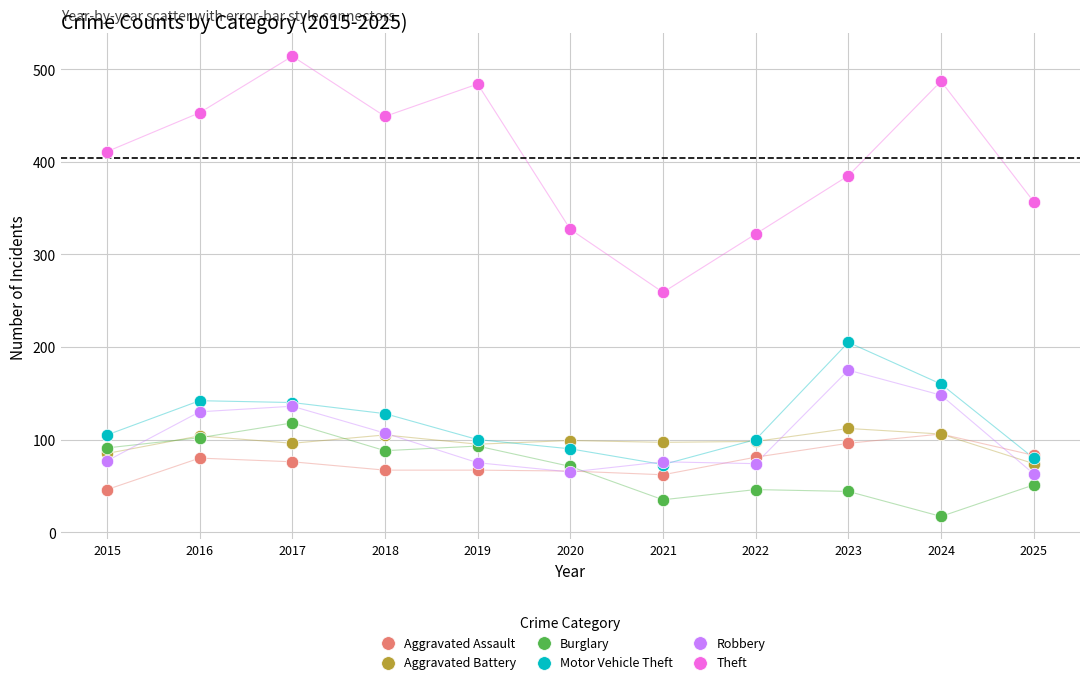

Which series reaches the maximum Y coordinate?

Theft